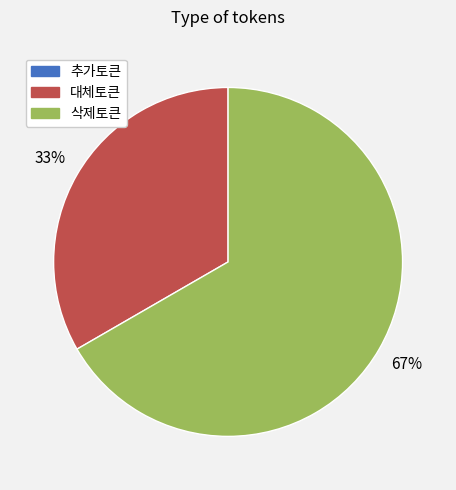

Is there any slice that represents more than half of the pie?

Yes